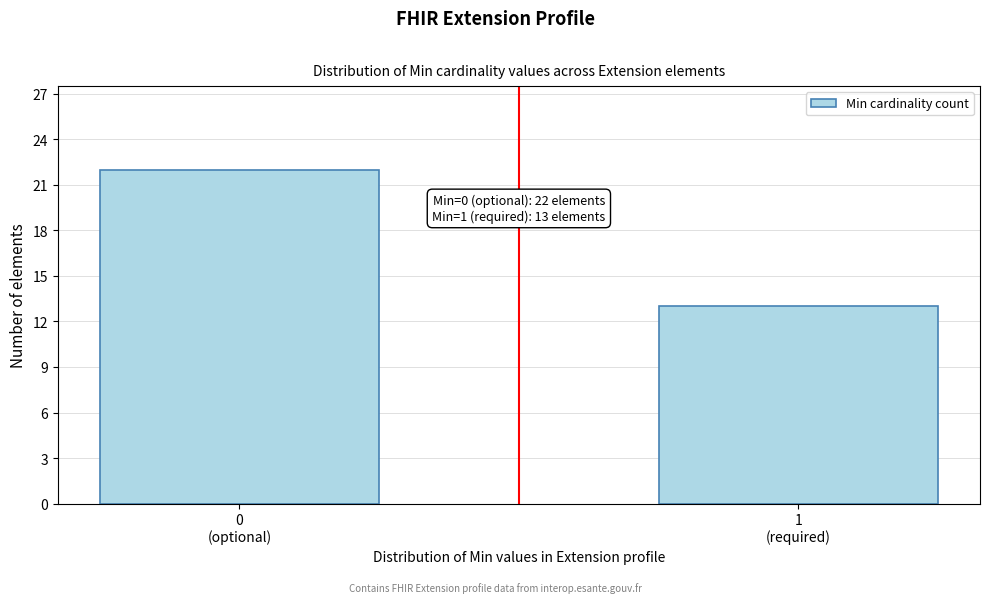

Reading right to left, list all the values displayed in this chart.

13	22